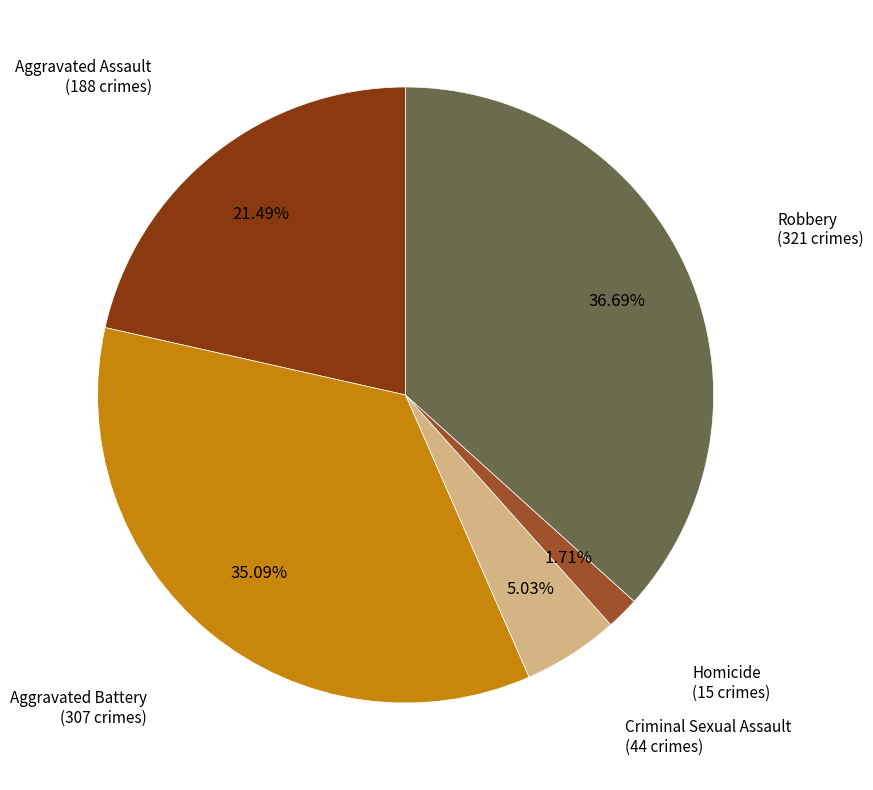

Which category has the smallest portion of the pie?

Homicide